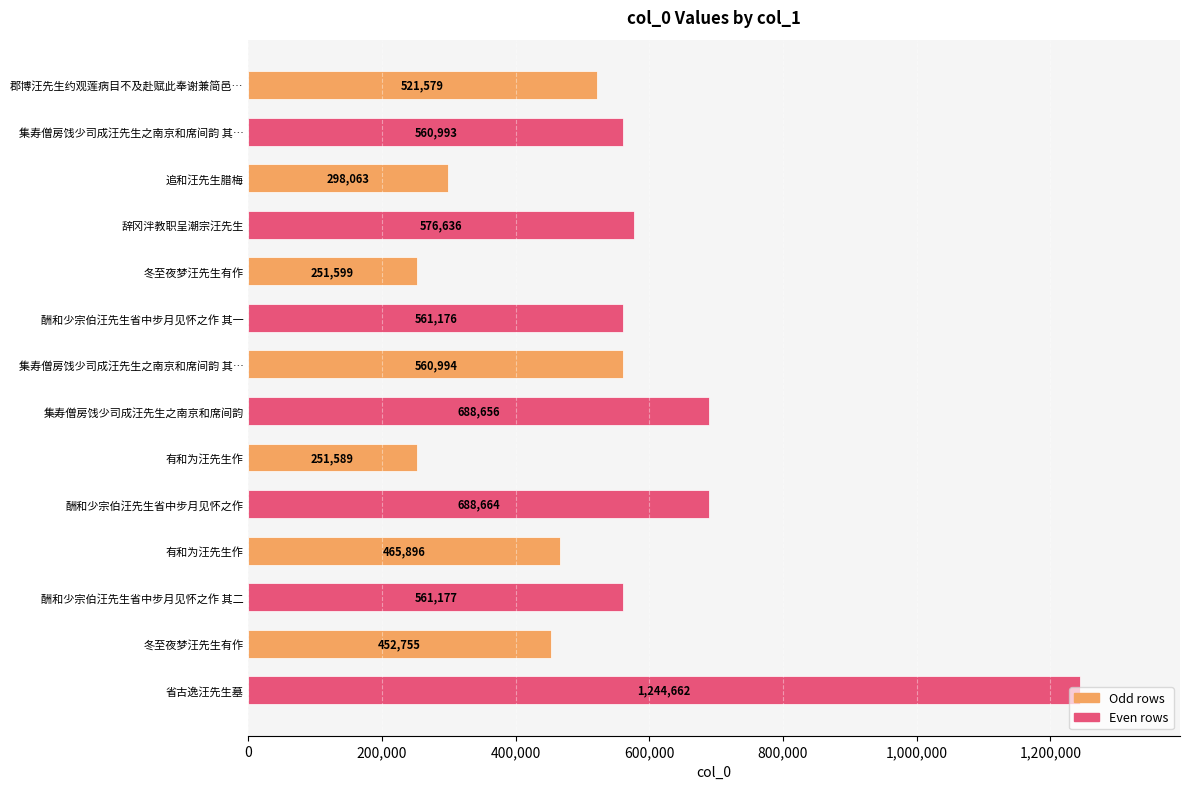

Are the bars horizontal?

Yes